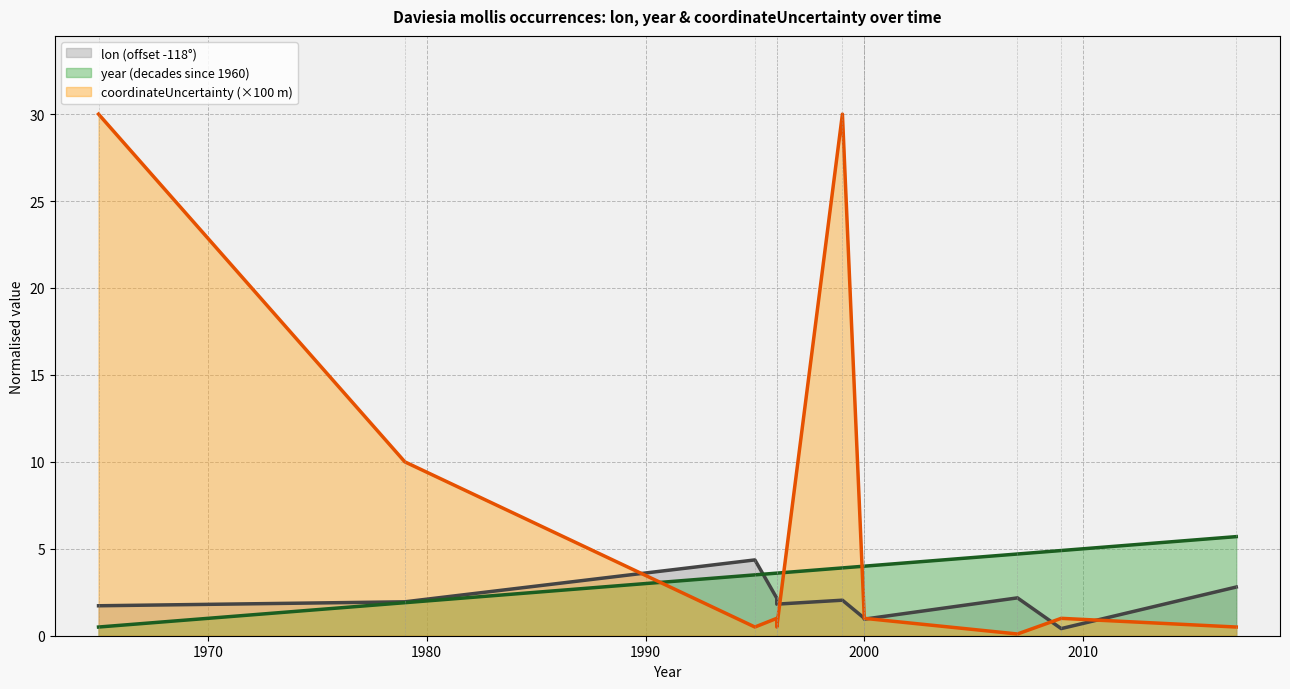

Which category has the lowest value in the lon series?

2009